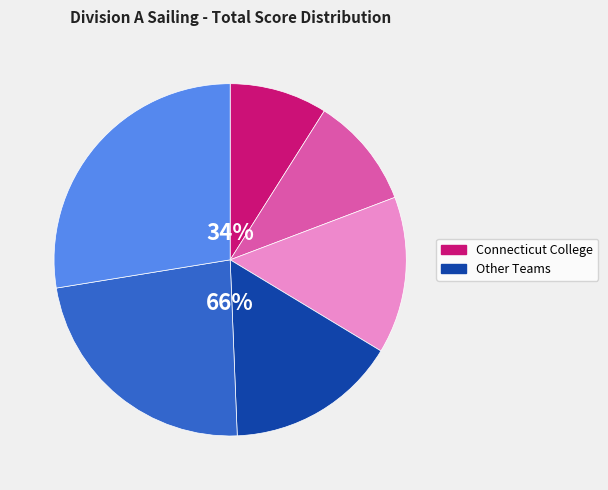

How many segments does this pie chart have?

6